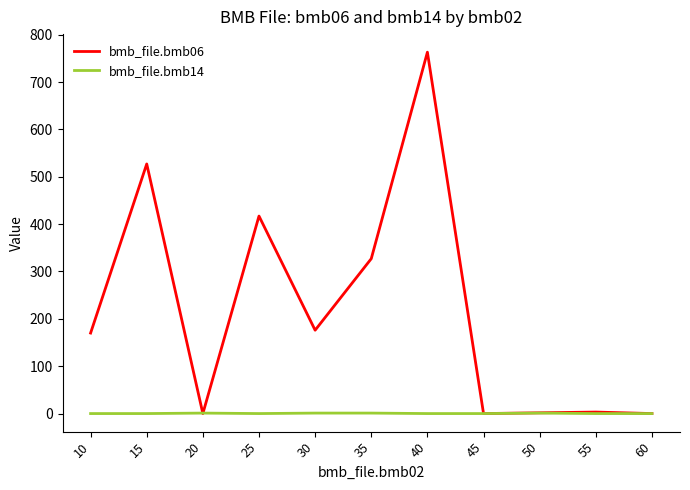

Where do bmb_file.bmb06 and bmb_file.bmb14 first cross each other?

15 and 20